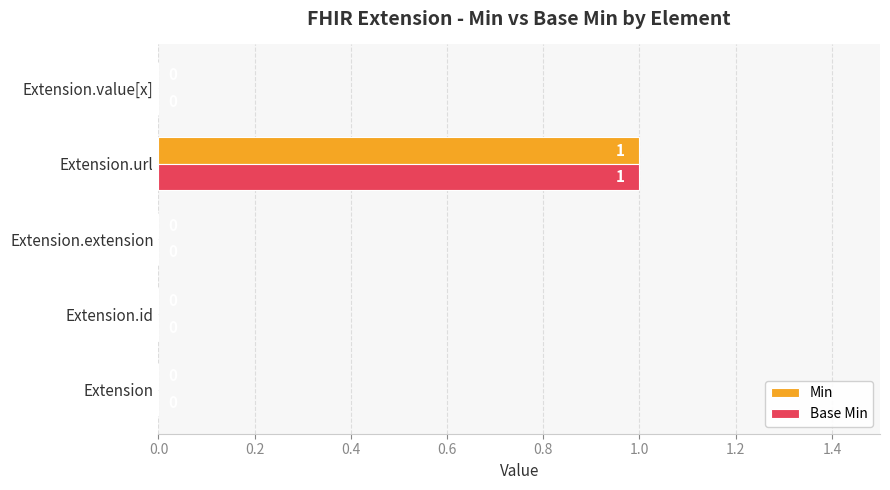

Which category has the highest value in the Min series?

Extension.url